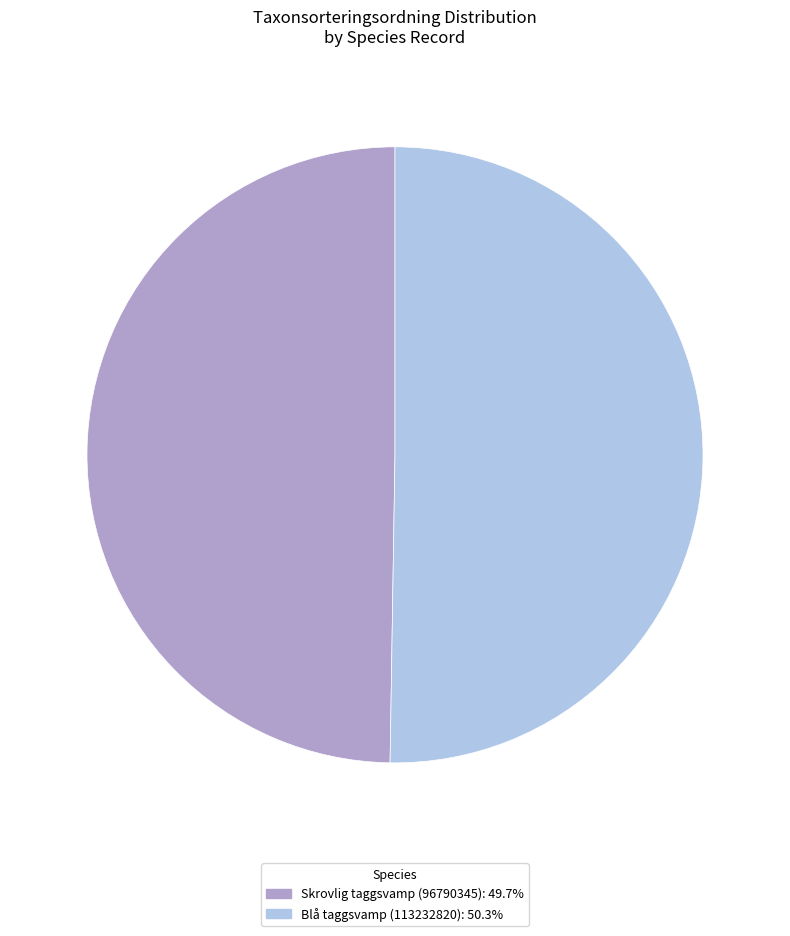

How many segments does this pie chart have?

2